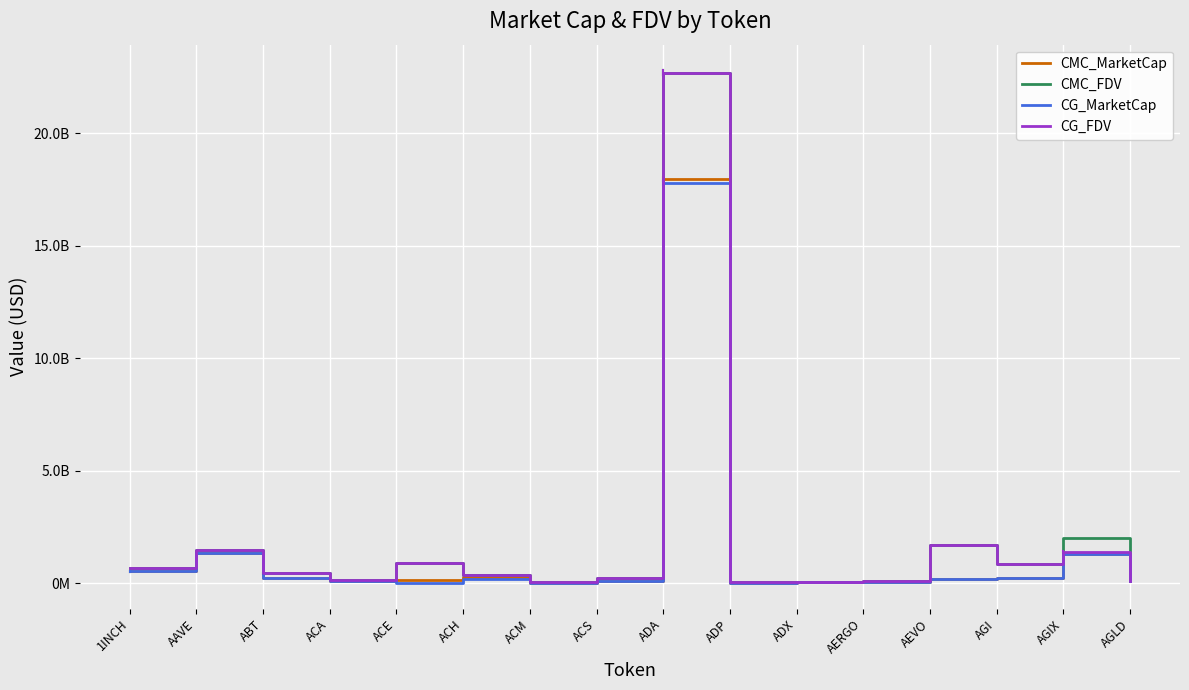

Rank the series at ACA from lowest to highest value.

CG_MarketCap, CMC_MarketCap, CMC_FDV, CG_FDV